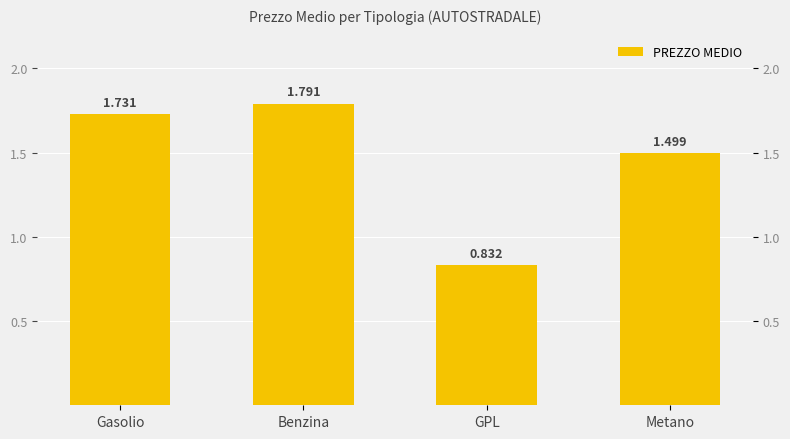

Which label corresponds to the smallest value in the chart?

GPL